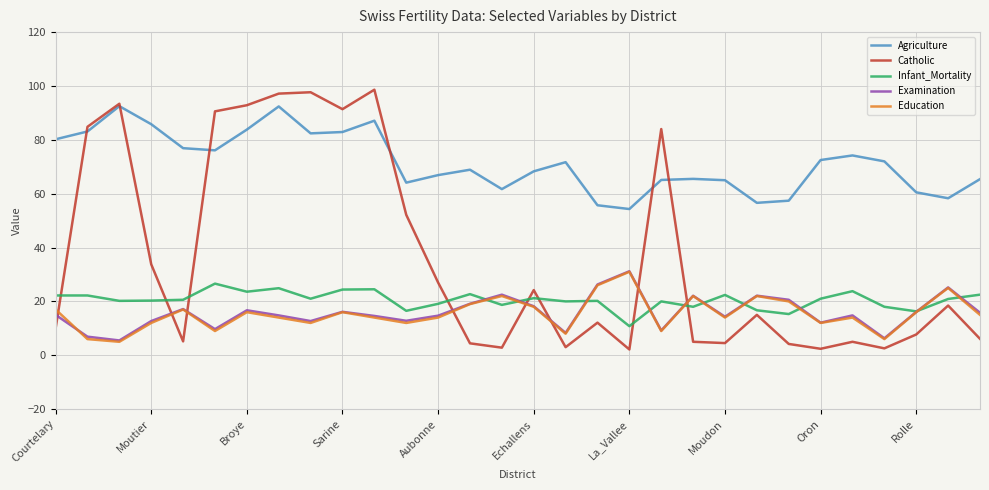

What is the minimum value for Infant_Mortality?

10.8